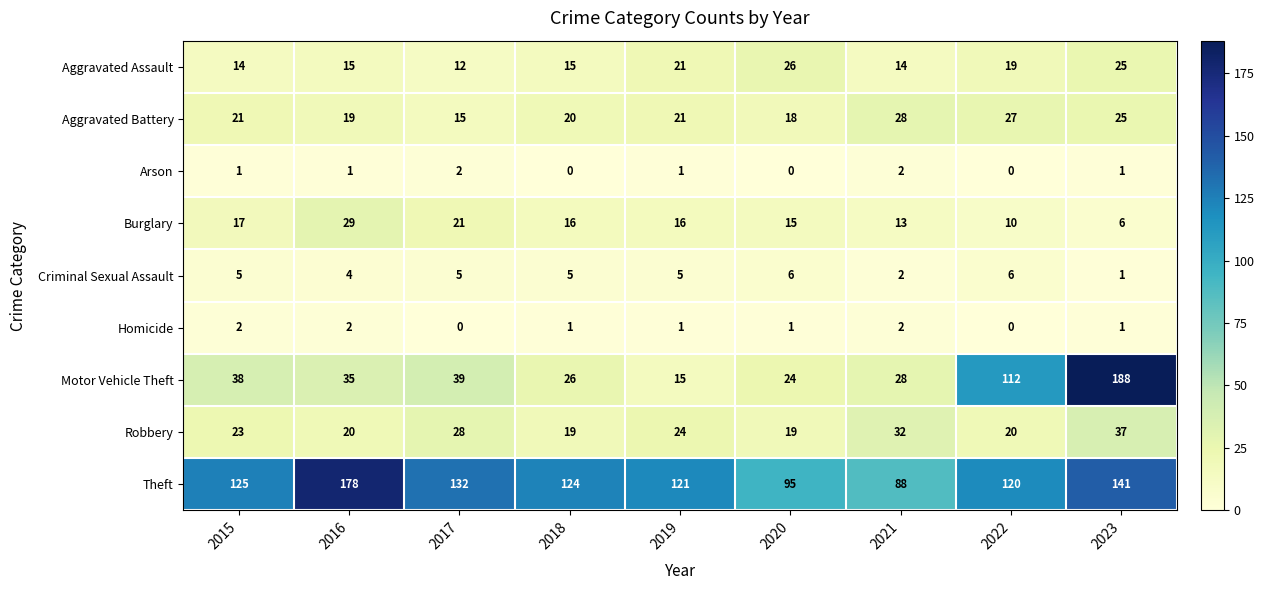

What is the greatest value displayed?

188